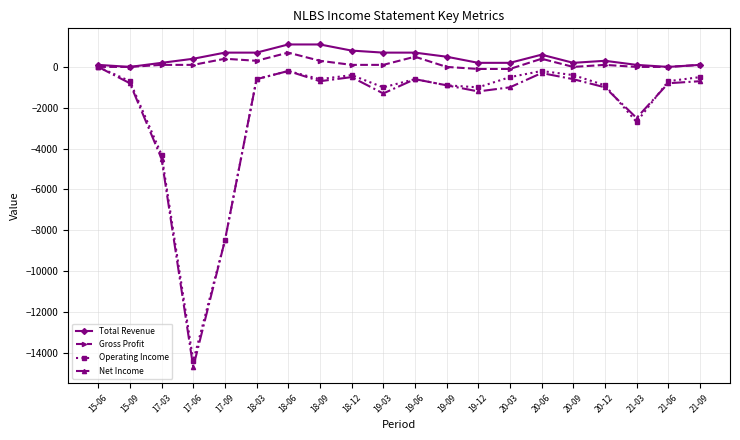

Is the value of Total Revenue at 19-06 greater than the value of Net Income at 18-09?

Yes